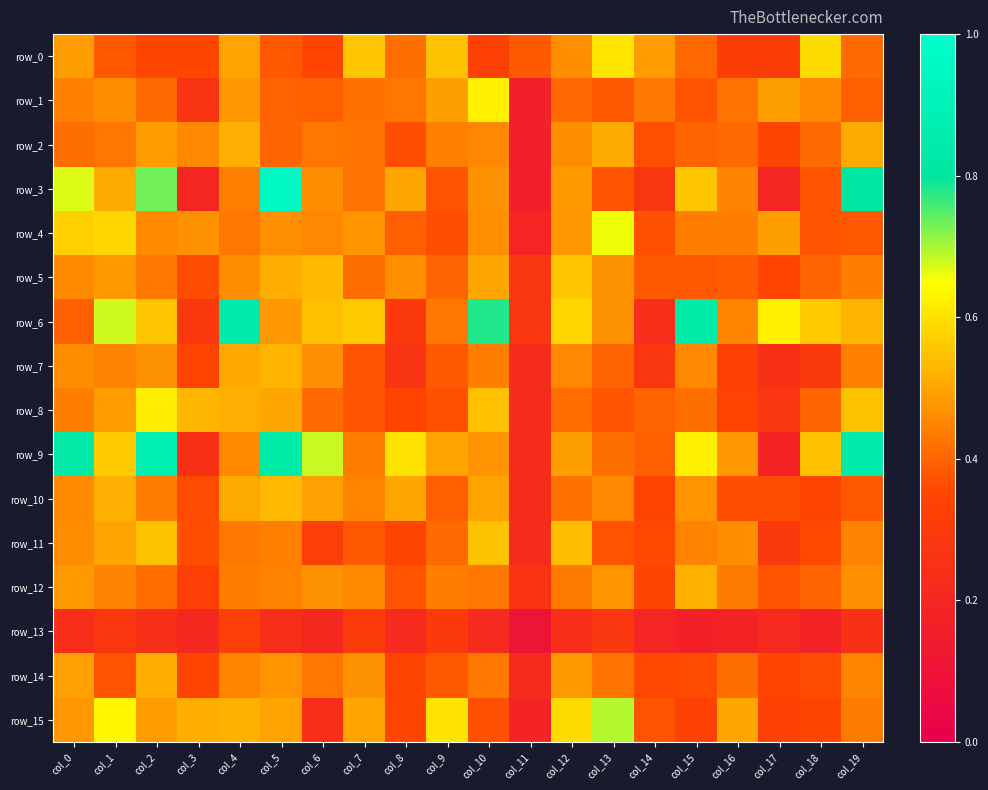

Which has a higher value, col_10 or col_7?

col_7